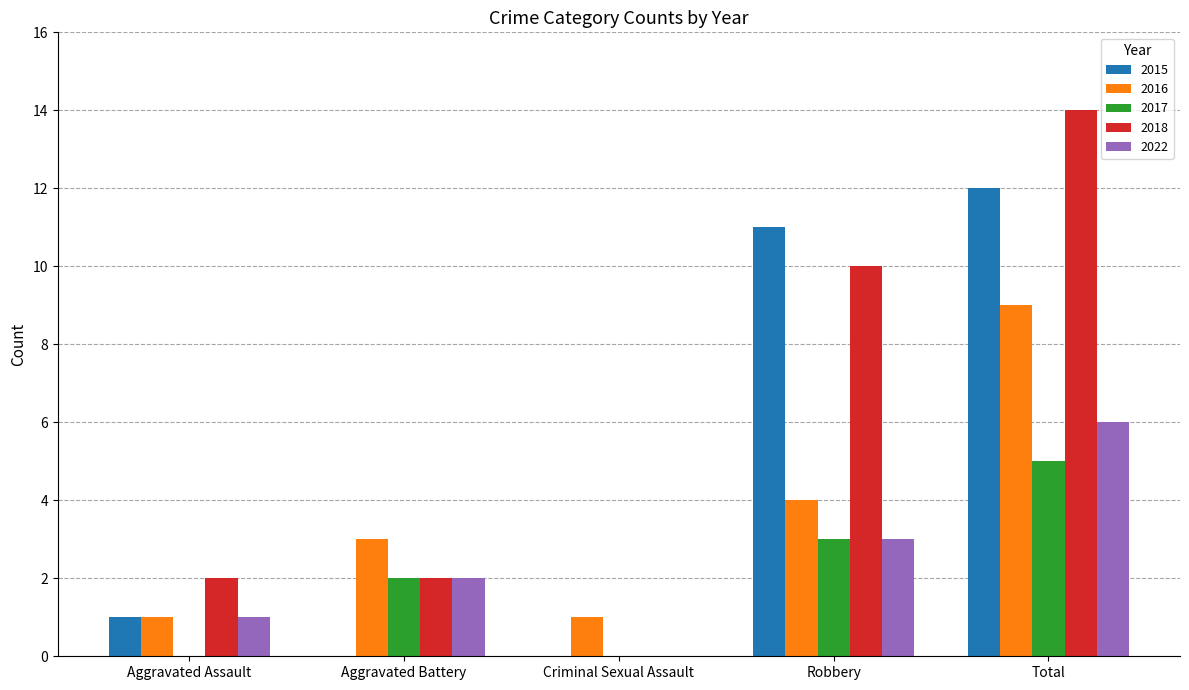

Reading left to right, transcribe all the data shown in this chart.

2015: Aggravated Assault=1	Aggravated Battery=0	Criminal Sexual Assault=0	Robbery=11	Total=12
2016: Aggravated Assault=1	Aggravated Battery=3	Criminal Sexual Assault=1	Robbery=4	Total=9
2017: Aggravated Assault=0	Aggravated Battery=2	Criminal Sexual Assault=0	Robbery=3	Total=5
2018: Aggravated Assault=2	Aggravated Battery=2	Criminal Sexual Assault=0	Robbery=10	Total=14
2022: Aggravated Assault=1	Aggravated Battery=2	Criminal Sexual Assault=0	Robbery=3	Total=6